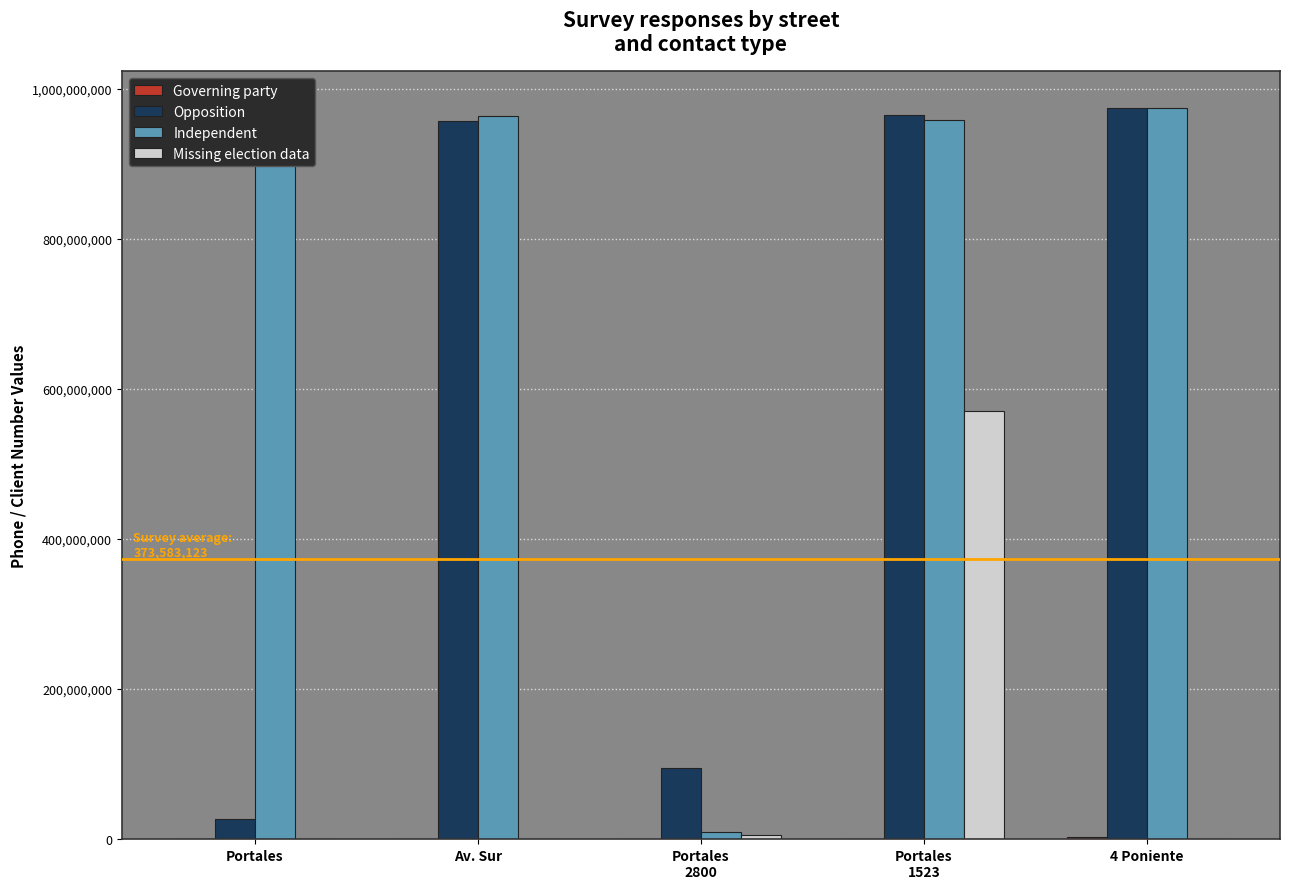

What is the sum of the Missing election data values at Portales
2800 and Portales?

5660681